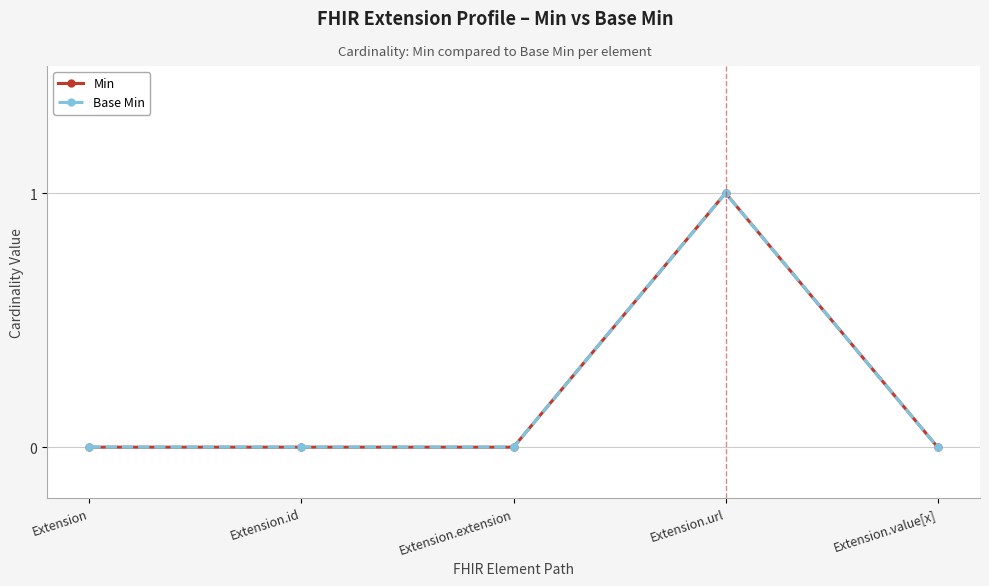

True or false: Base Min and Min intersect in this chart.

False